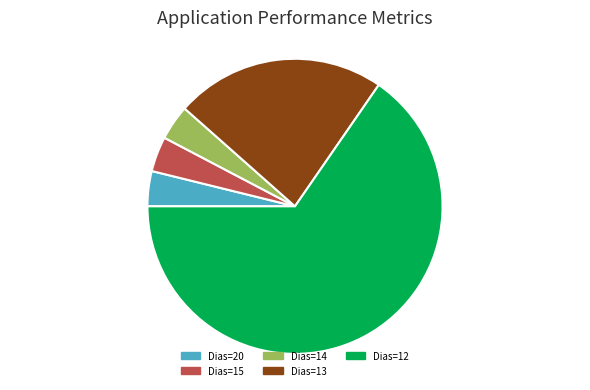

The Dias=12 slice represents 65% of the pie. True or false?

True